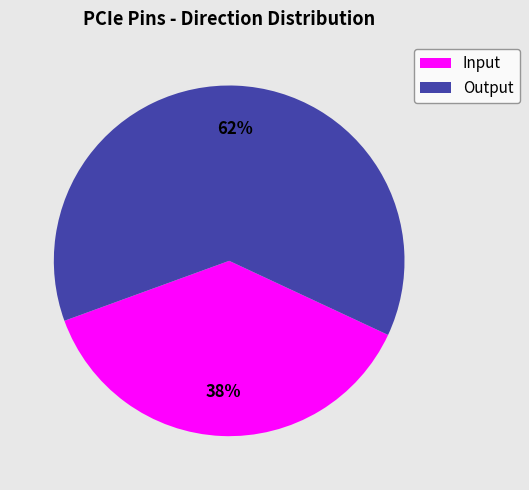

Approximately how many times larger is the value at Input compared to Output?

0.6